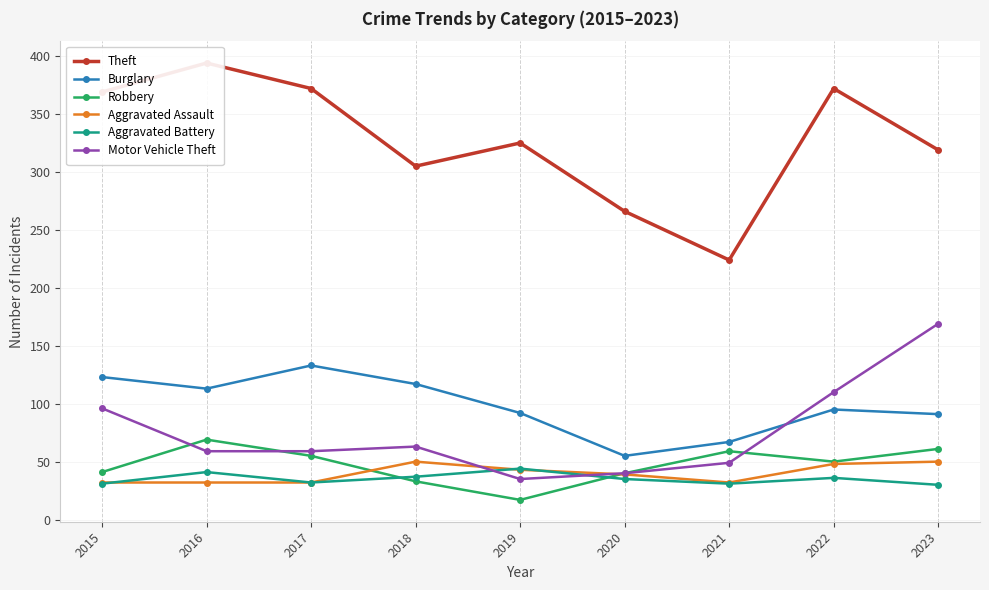

How many times do Motor Vehicle Theft and Aggravated Assault cross each other?

2